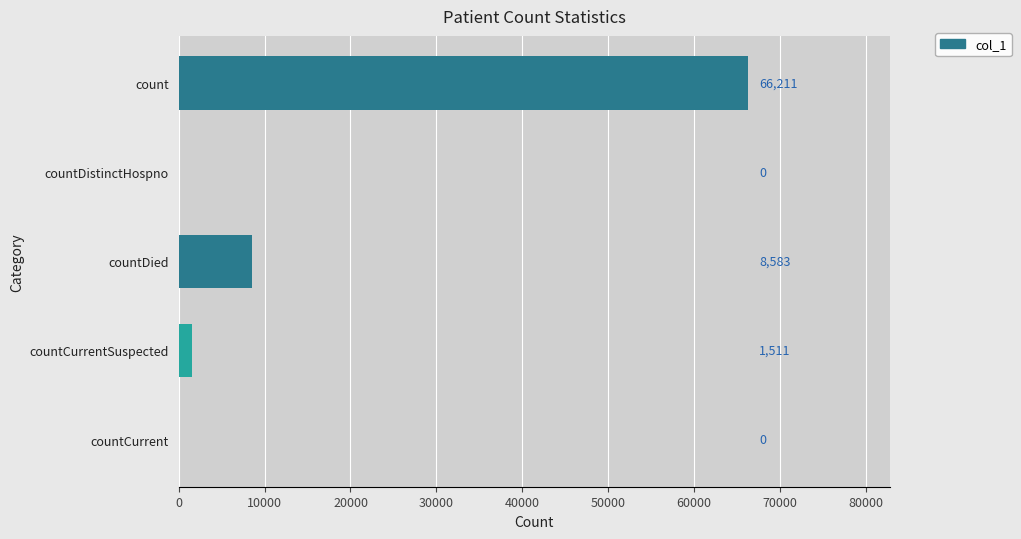

Reading top to bottom, extract all data points from this chart.

count=66211	countDistinctHospno=0	countDied=8583	countCurrentSuspected=1511	countCurrent=0